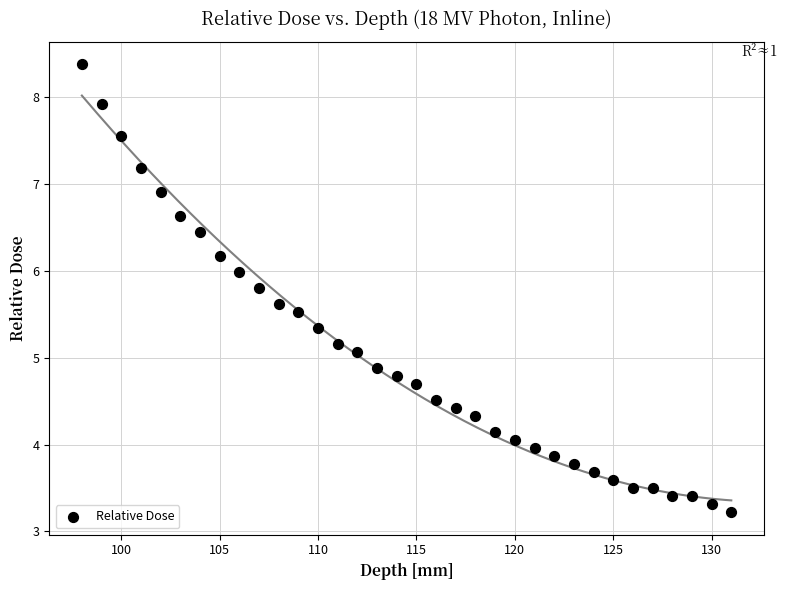

What is the range of X values (max minus min)?

33.0